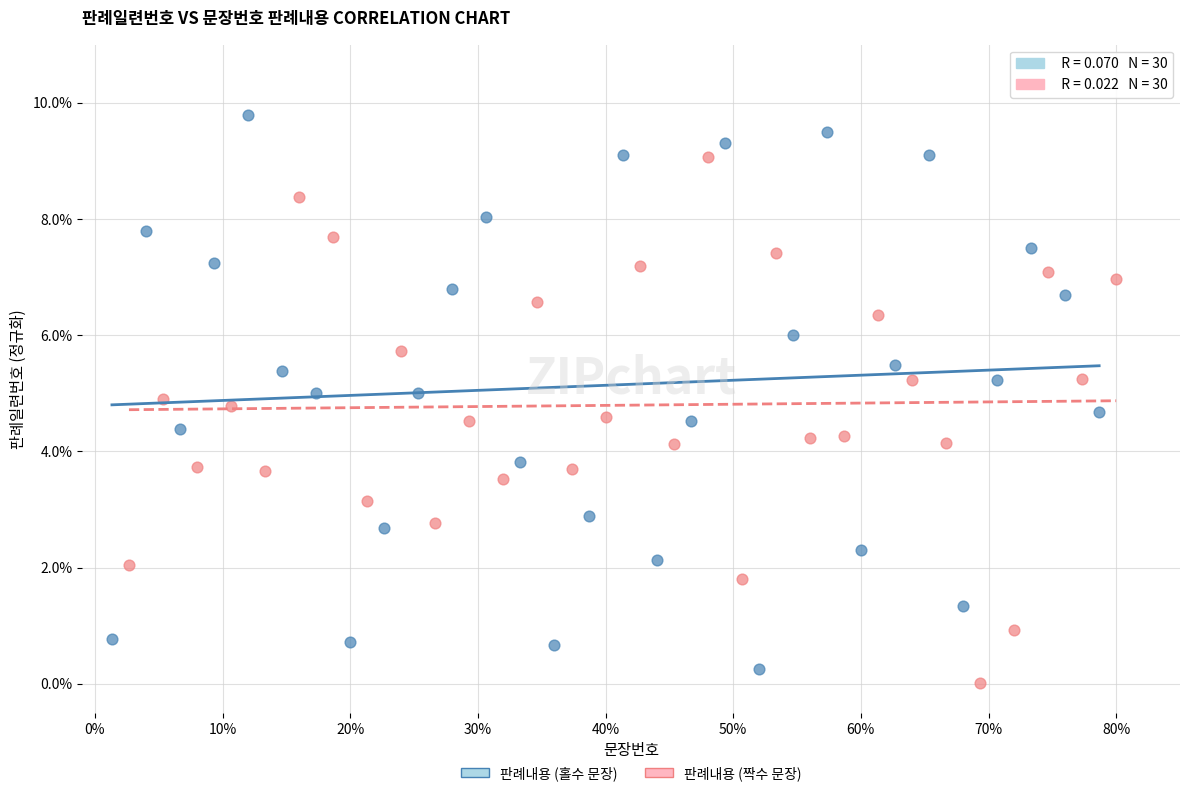

Which series has the largest Y range (max minus min)?

판례내용 (홀수 문장)